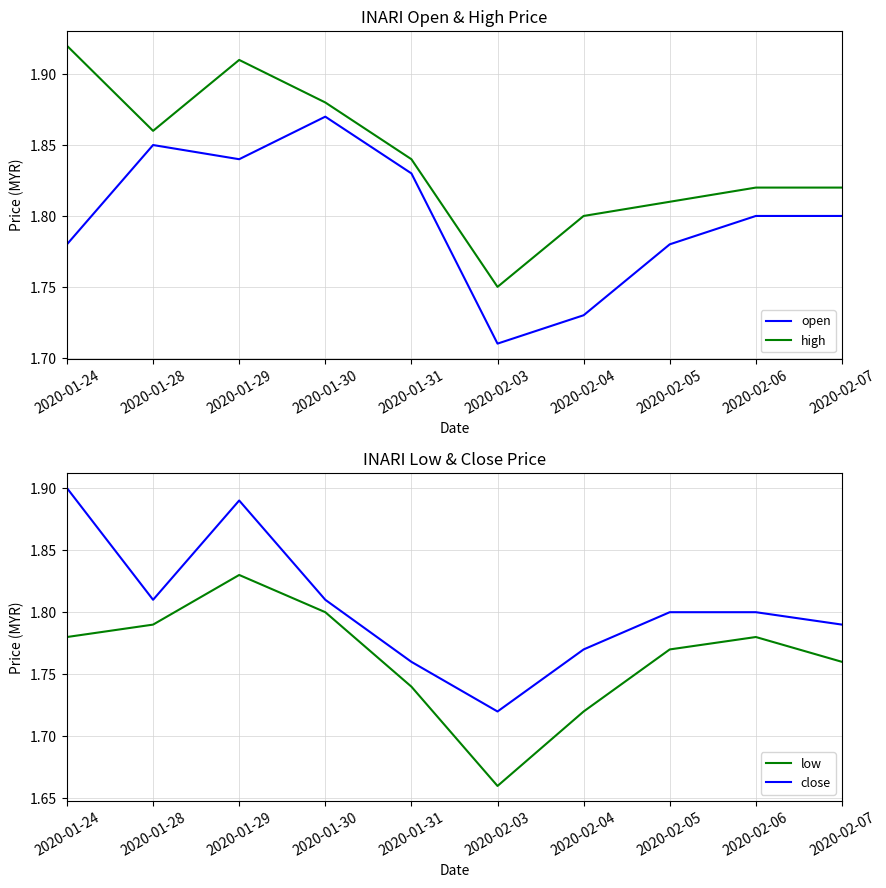

What is the difference between the open values at 2020-01-28 and 2020-02-06?

0.1